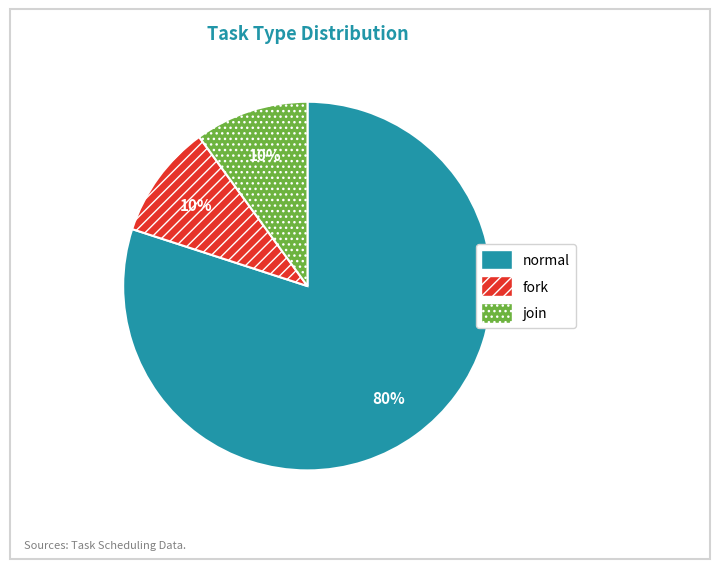

Between normal and join, which is larger?

normal